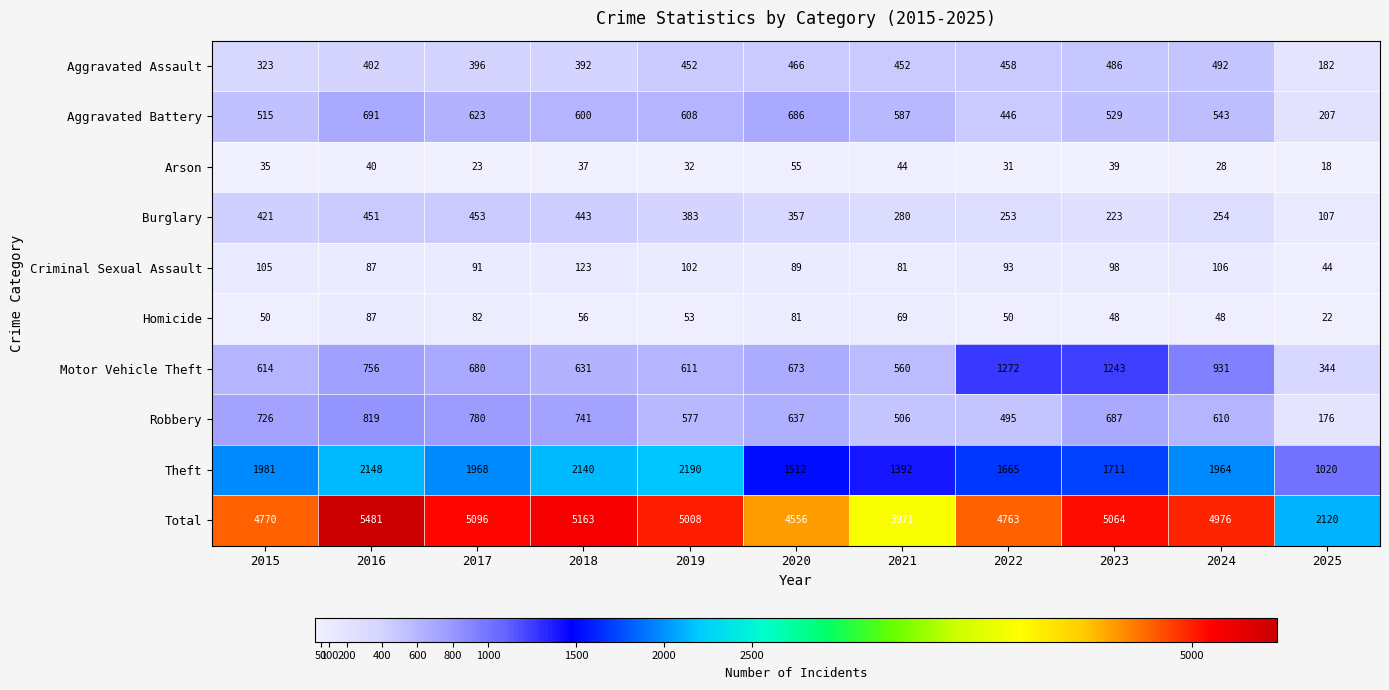

What is the approximate value of Aggravated Assault at 2019, to the nearest 50?

450